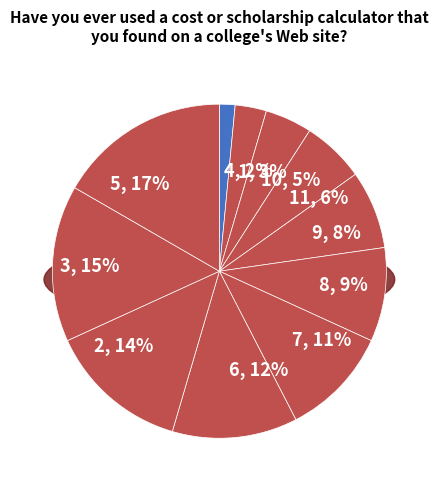

What is the total percentage of 4 and 9?

9.1%